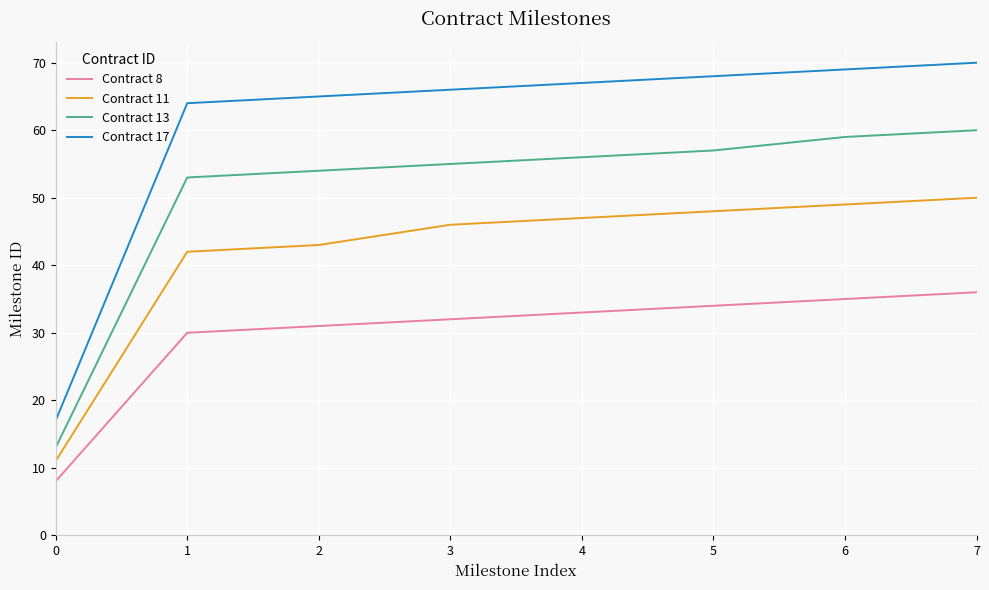

At 6, list the series in order from smallest to largest.

Contract 8, Contract 11, Contract 13, Contract 17